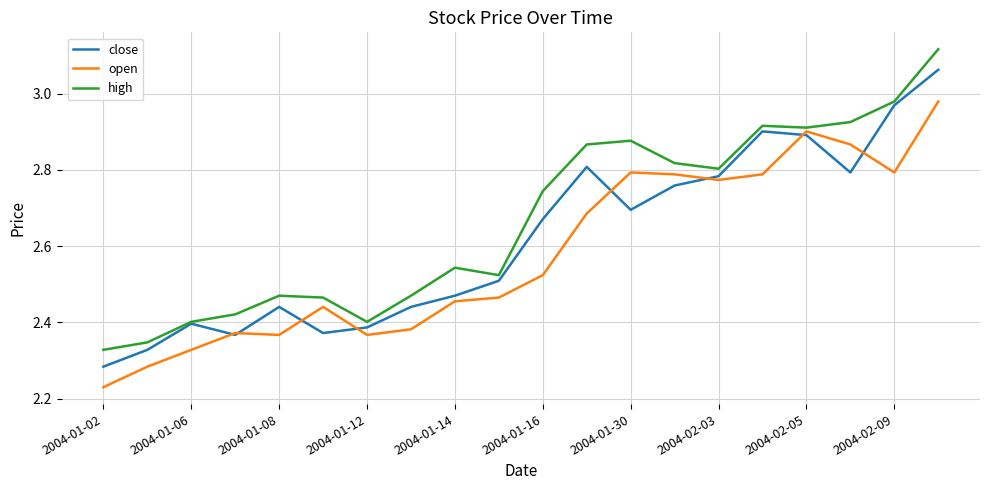

Which series has the widest spread of values?

high